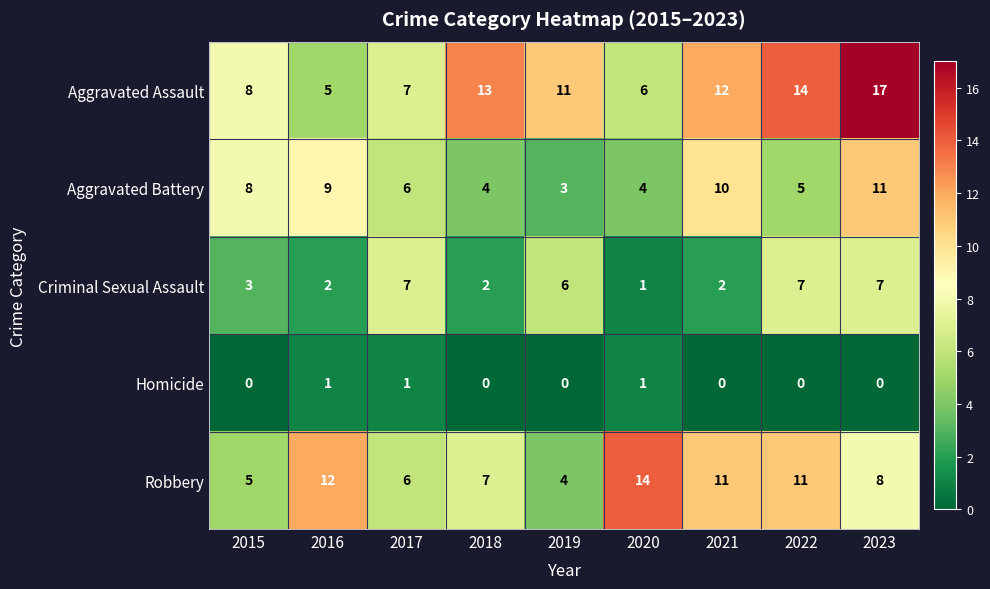

At which label does Aggravated Battery reach its minimum?

2019